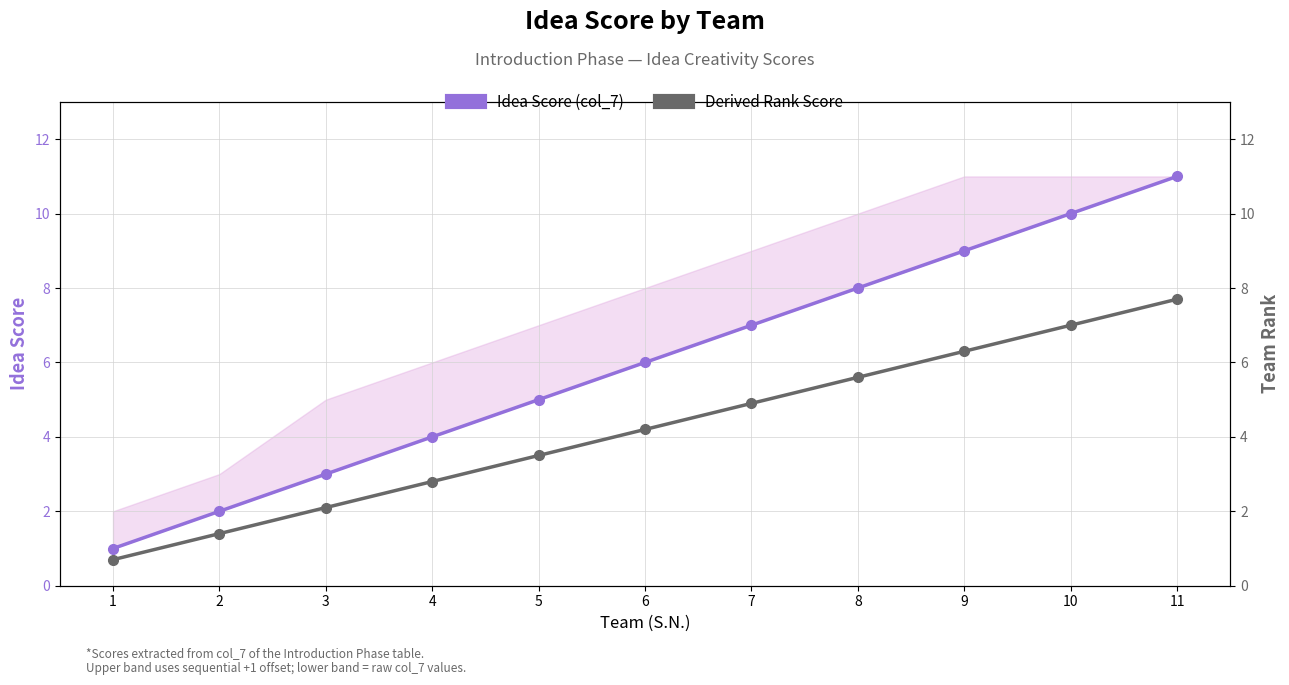

How many data points does each series have?

11